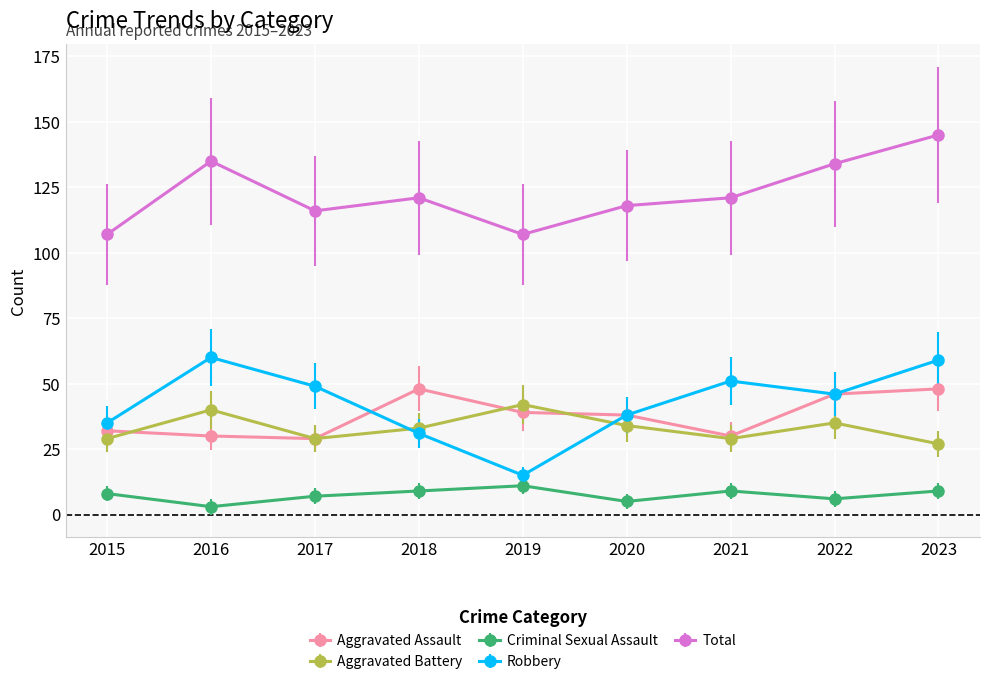

Between 2021 and 2023, which series saw the biggest shift?

Total